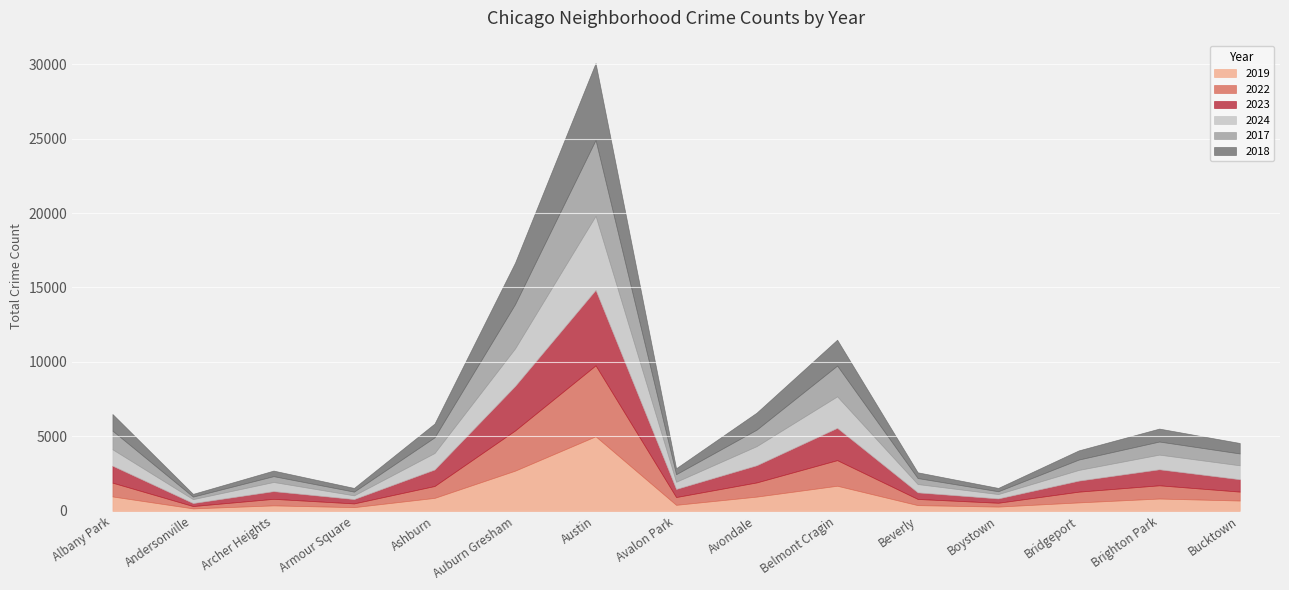

What is the difference between the maximum and minimum values in the 2024 series?

4727